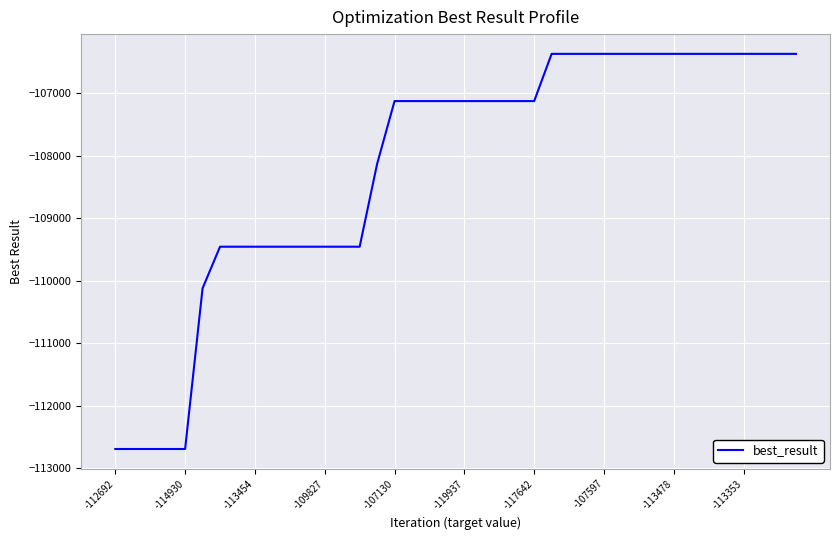

Does the chart display data point markers on the line(s)?

No